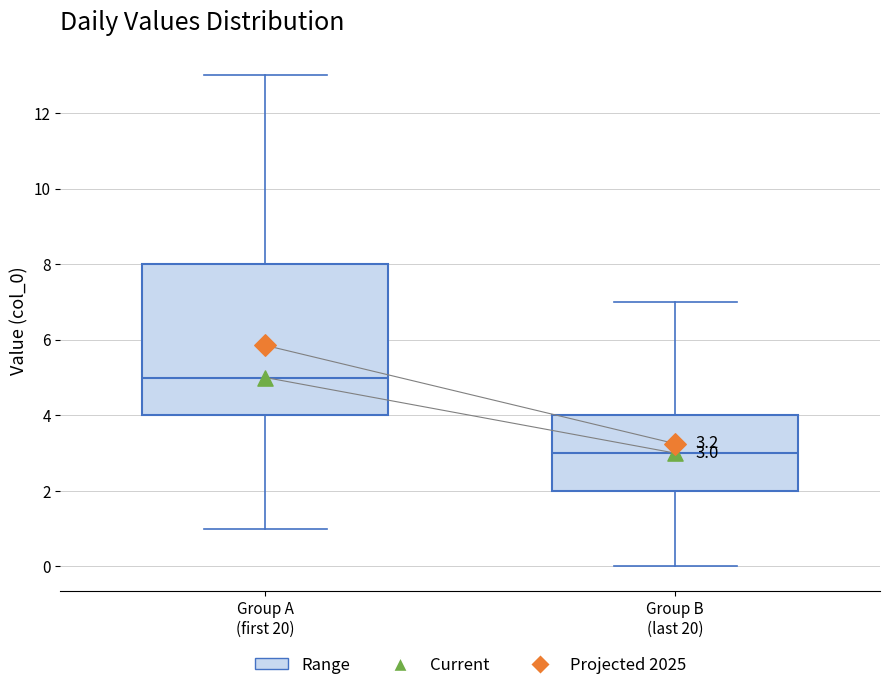

Which box has the highest median line?

Group A (first 20)